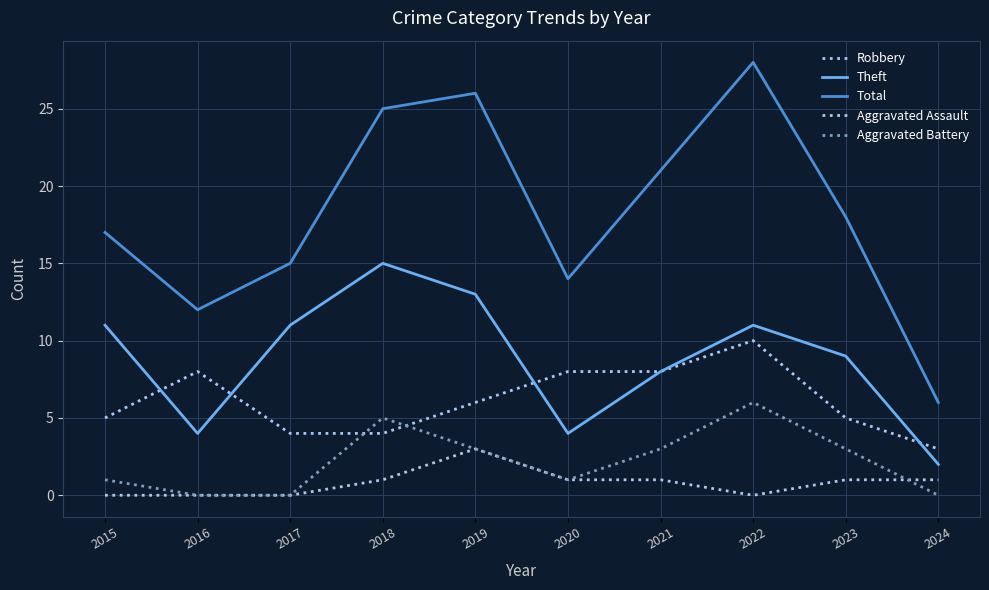

How many intersections are there between Aggravated Battery and Robbery?

2